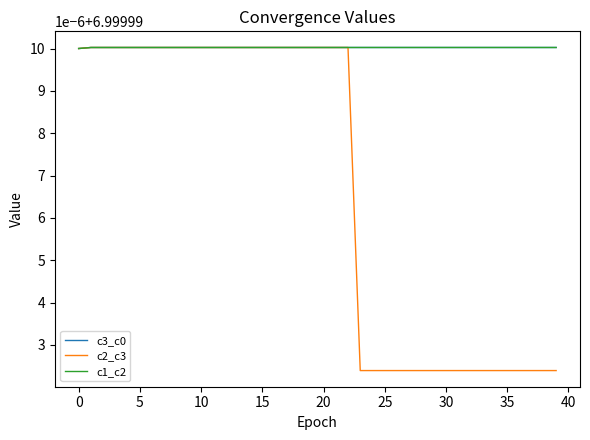

Reading right to left, extract all data points from this chart.

c3_c0: 7.0	7.0	7.0	7.0	7.0	7.0	7.0	7.0	7.0	7.0	7.0	7.0	7.0	7.0	7.0	7.0	7.0	7.0	7.0	7.0	7.0	7.0	7.0	7.0	7.0	7.0	7.0	7.0	7.0	7.0	7.0	7.0	7.0	7.0	7.0	7.0	7.0	7.0	7.0	7.0
c2_c3: 7.0	7.0	7.0	7.0	7.0	7.0	7.0	7.0	7.0	7.0	7.0	7.0	7.0	7.0	7.0	7.0	7.0	7.0	7.0	7.0	7.0	7.0	7.0	7.0	7.0	7.0	7.0	7.0	7.0	7.0	7.0	7.0	7.0	7.0	7.0	7.0	7.0	7.0	7.0	7.0
c1_c2: 7.0	7.0	7.0	7.0	7.0	7.0	7.0	7.0	7.0	7.0	7.0	7.0	7.0	7.0	7.0	7.0	7.0	7.0	7.0	7.0	7.0	7.0	7.0	7.0	7.0	7.0	7.0	7.0	7.0	7.0	7.0	7.0	7.0	7.0	7.0	7.0	7.0	7.0	7.0	7.0